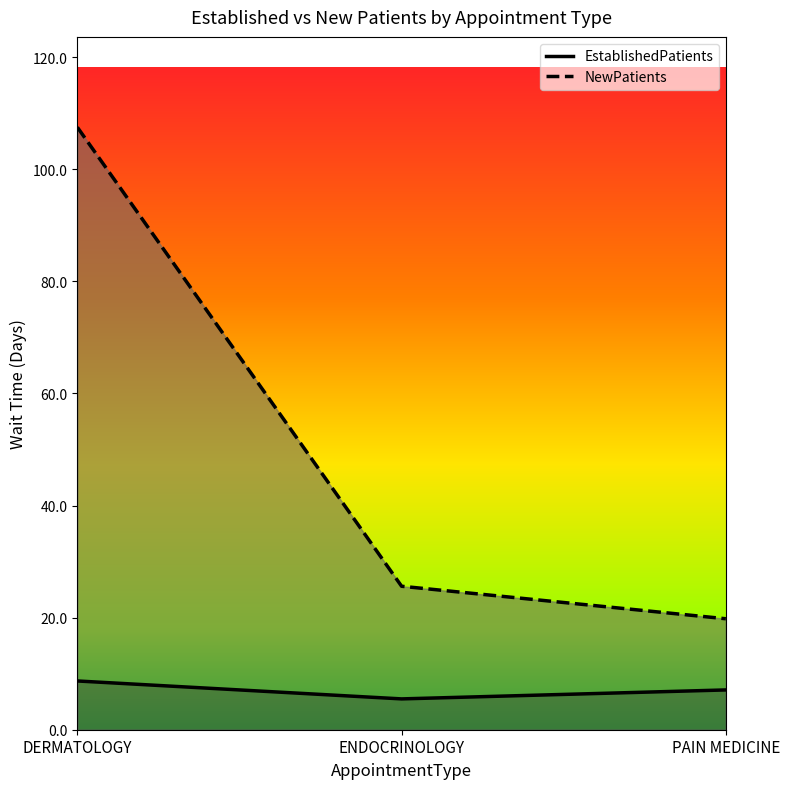

At how many categories does at least one series exceed 28?

1